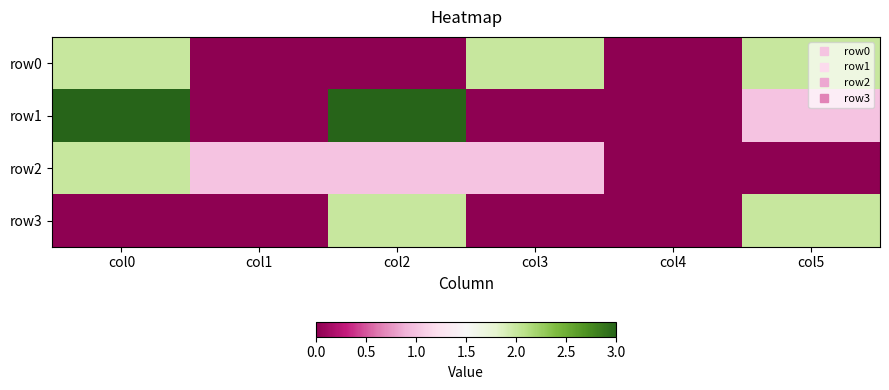

Which series changed the most between col1 and col4?

row2